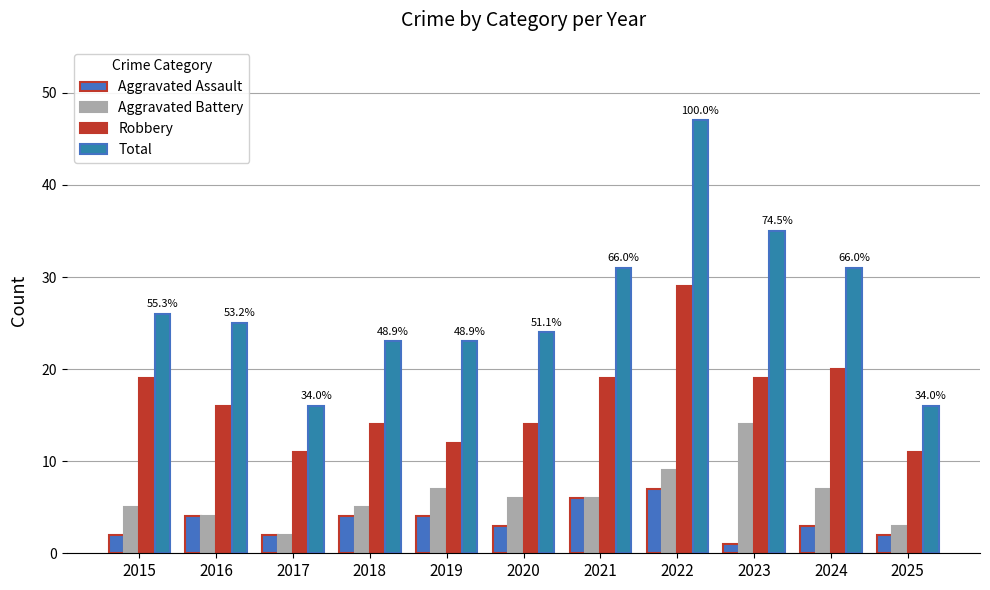

Reading left to right, transcribe all the data shown in this chart.

Aggravated Assault: 2015=2	2016=4	2017=2	2018=4	2019=4	2020=3	2021=6	2022=7	2023=1	2024=3	2025=2
Aggravated Battery: 2015=5	2016=4	2017=2	2018=5	2019=7	2020=6	2021=6	2022=9	2023=14	2024=7	2025=3
Robbery: 2015=19	2016=16	2017=11	2018=14	2019=12	2020=14	2021=19	2022=29	2023=19	2024=20	2025=11
Total: 2015=26	2016=25	2017=16	2018=23	2019=23	2020=24	2021=31	2022=47	2023=35	2024=31	2025=16